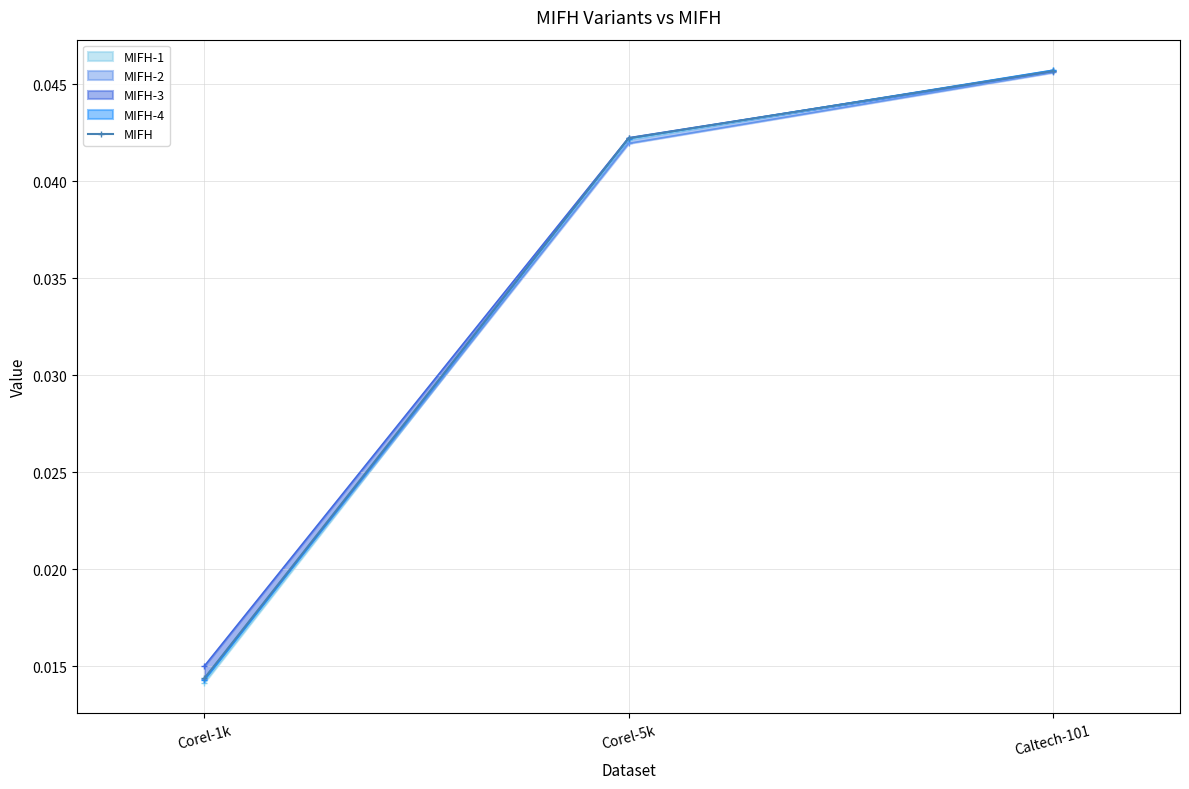

Rank the categories by value from highest to lowest.

Caltech-101, Corel-5k, Corel-1k